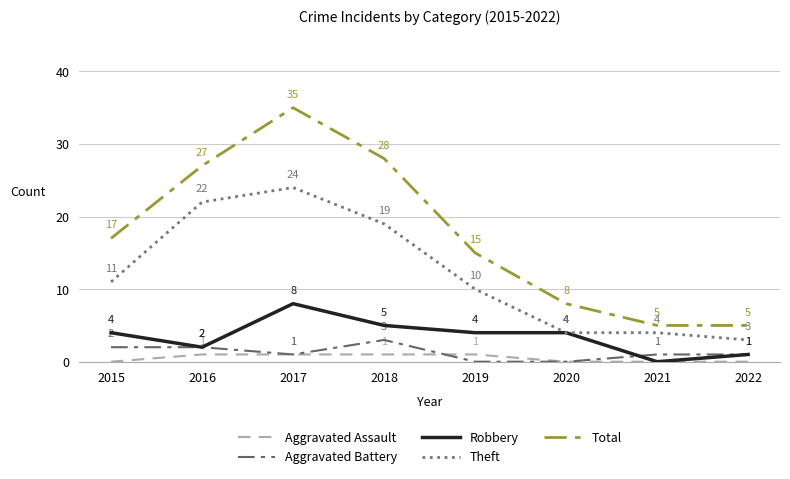

What is the spread (max minus min) of values at 2022?

5